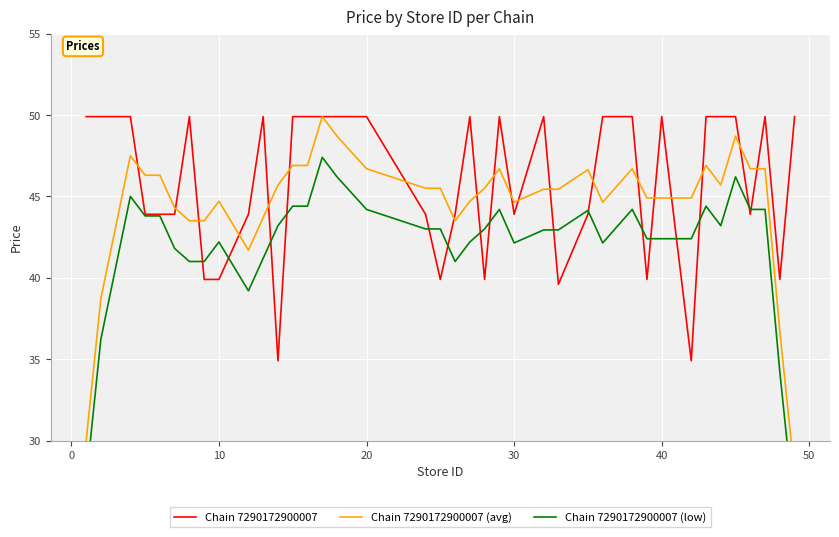

How many times do Chain 7290172900007 (low) and Chain 7290172900007 cross each other?

16